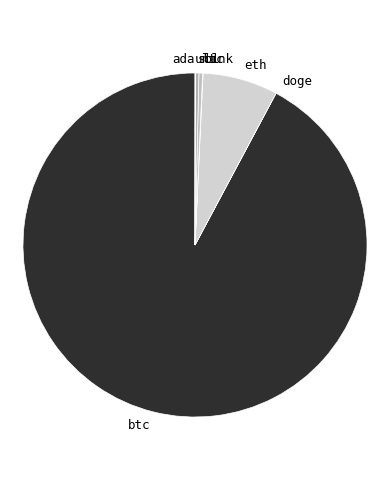

Between btc and eth, which is larger?

btc